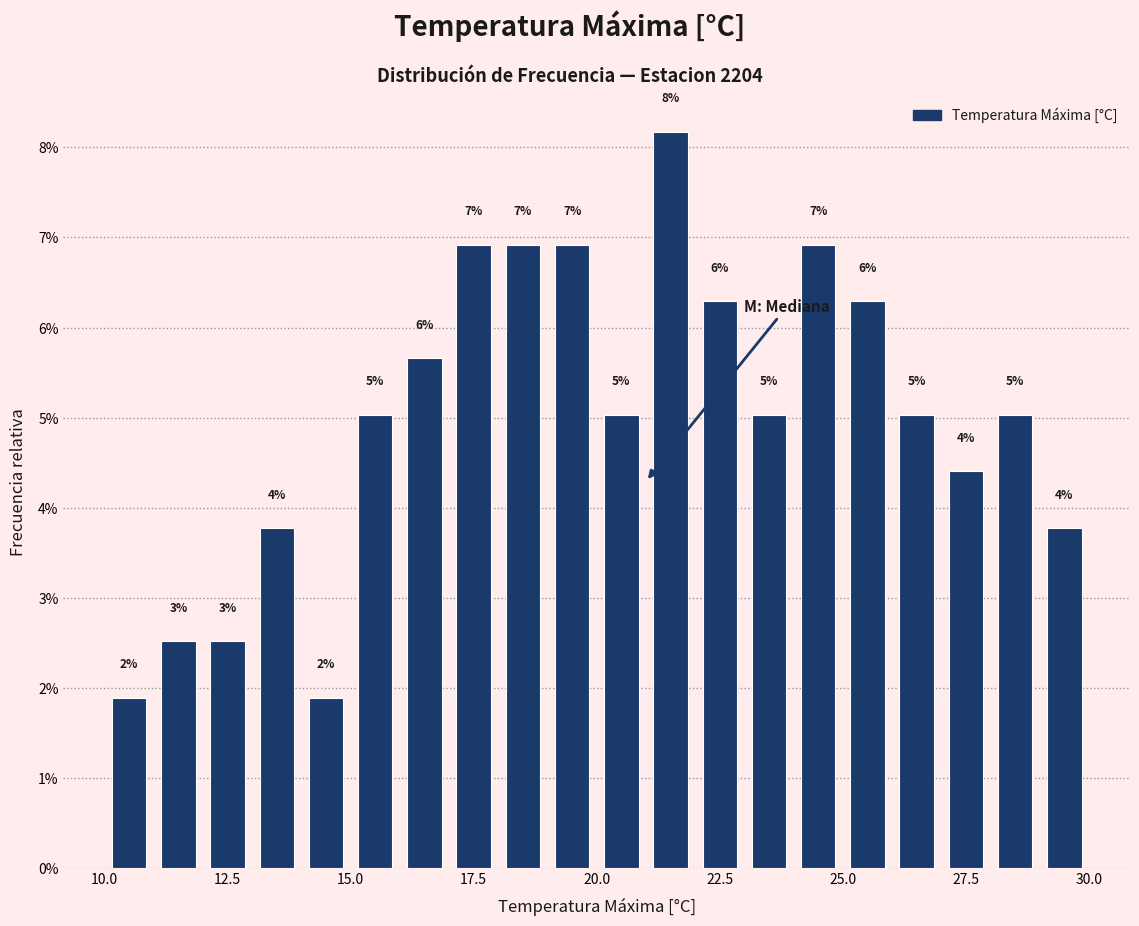

Read against the x-axis, roughly where is the centre of the tallest bar?

21.5